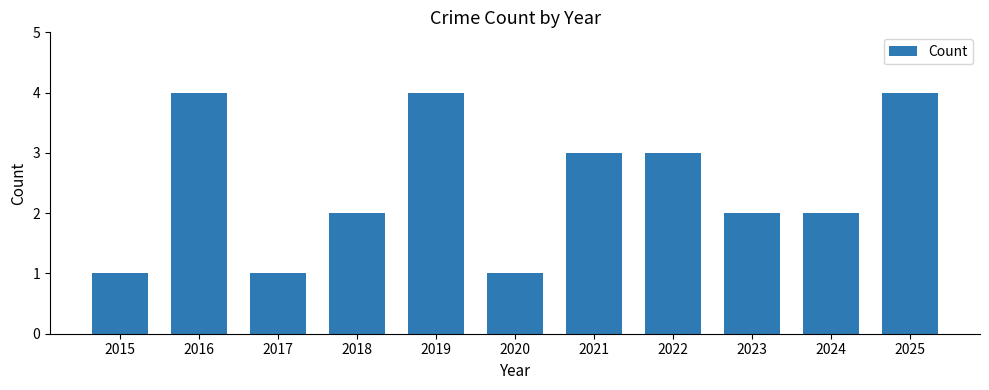

Reading right to left, what are all the values shown in this chart?

4	2	2	3	3	1	4	2	1	4	1